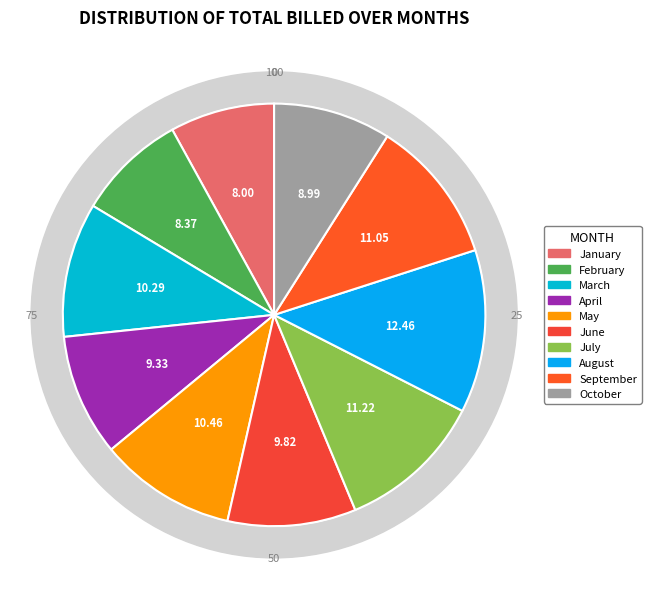

To the nearest percent, what portion does August represent?

12%